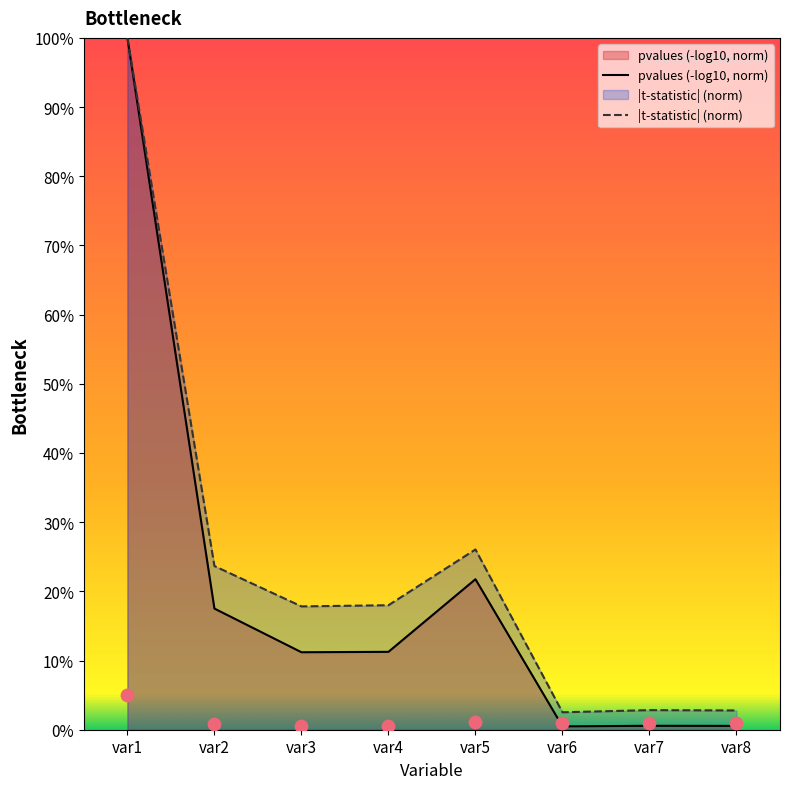

What are all the series names shown in the legend?

pvalues (-log10, norm), |t-statistic| (norm)